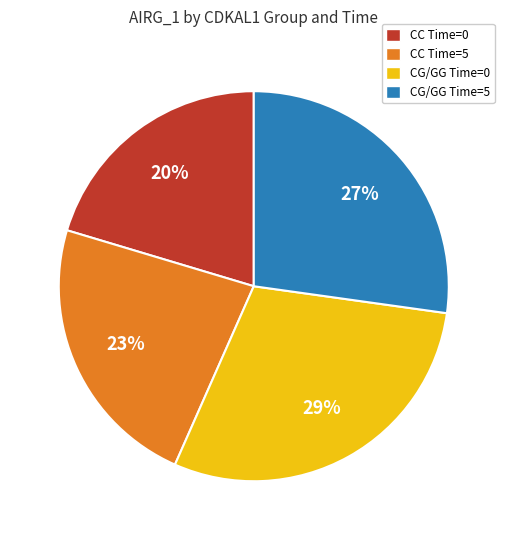

Do CC Time=0 and CG/GG Time=5 together represent more than half of the pie?

No